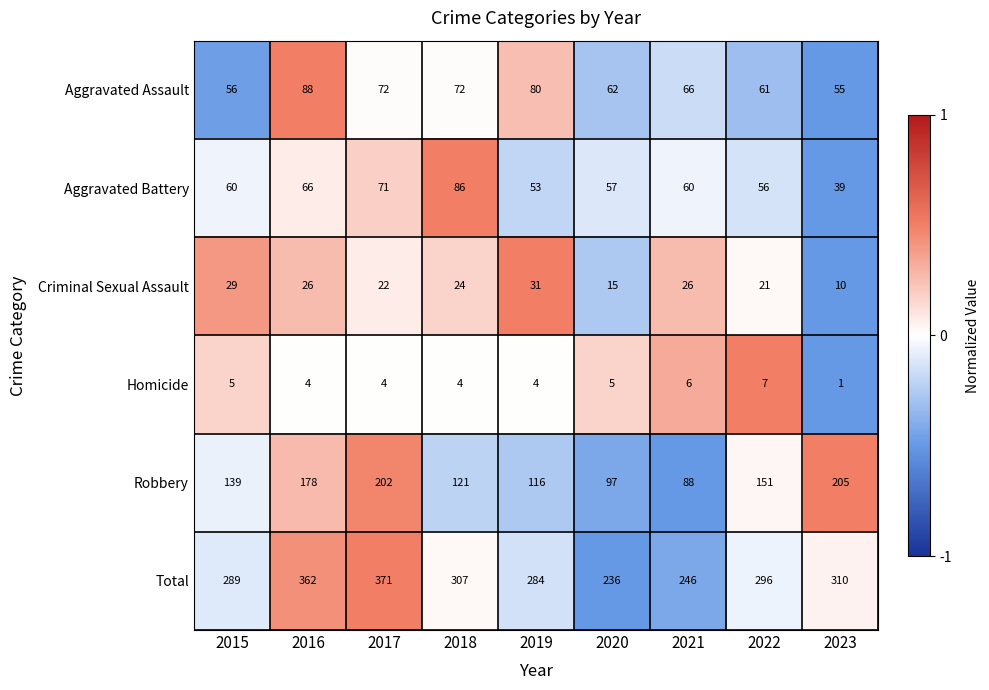

List the series in order of their peak value, highest first.

Total, Robbery, Aggravated Assault, Aggravated Battery, Criminal Sexual Assault, Homicide